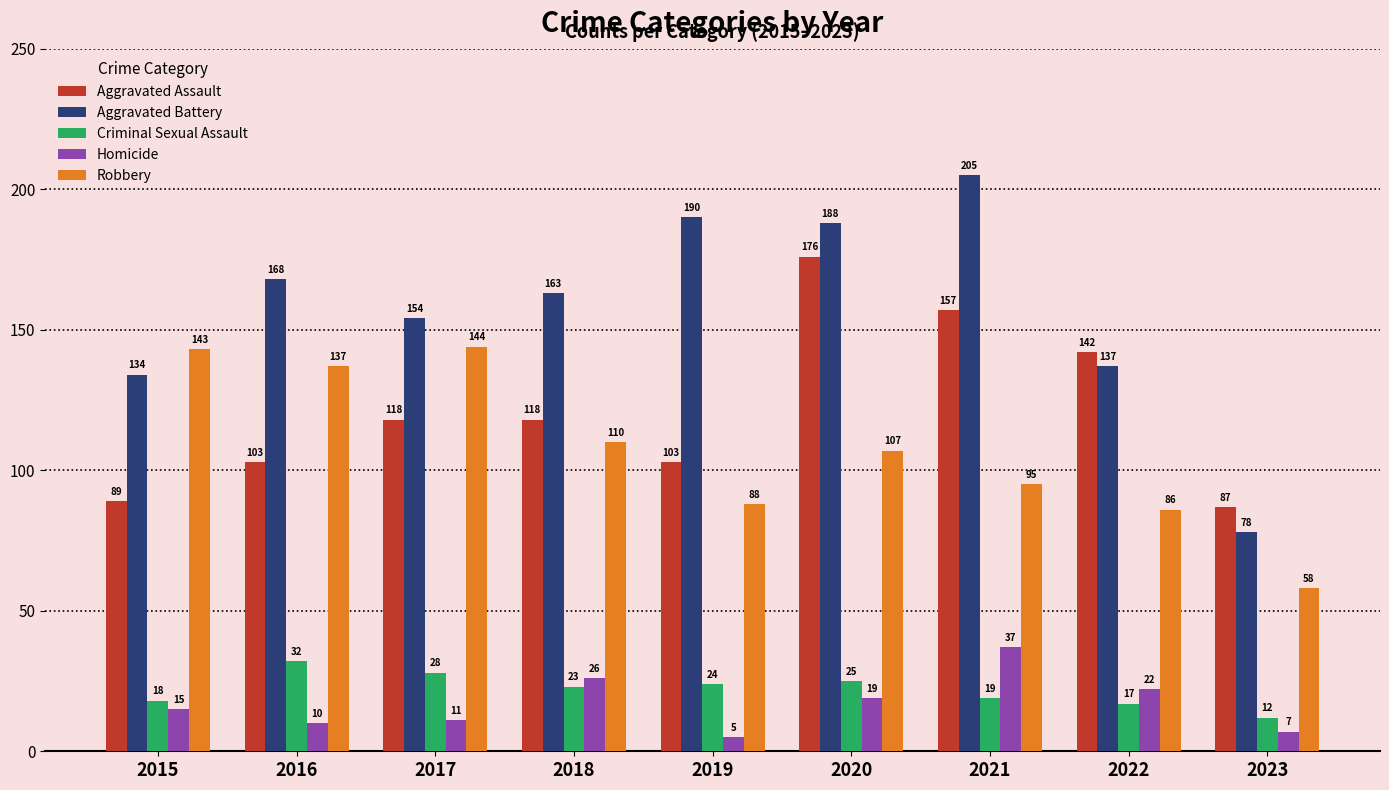

What is the minimum value shown in the chart?

5